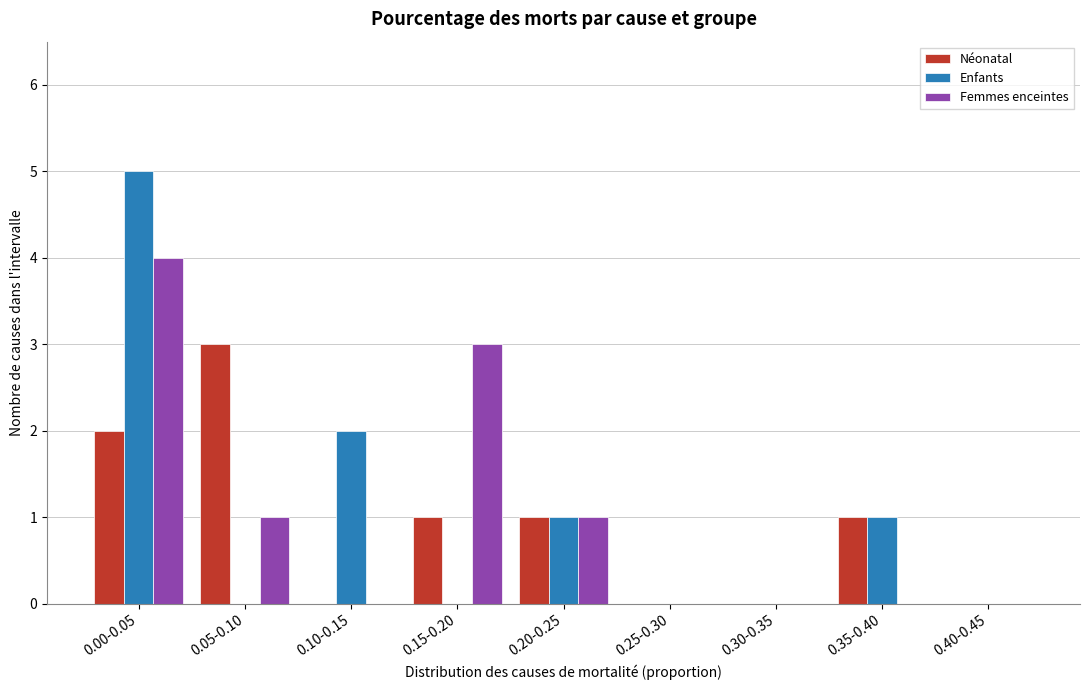

Reading left to right, extract all data points from this chart.

Néonatal: 0.00-0.05=2	0.05-0.10=3	0.10-0.15=0	0.15-0.20=1	0.20-0.25=1	0.25-0.30=0	0.30-0.35=0	0.35-0.40=1	0.40-0.45=0
Enfants: 0.00-0.05=5	0.05-0.10=0	0.10-0.15=2	0.15-0.20=0	0.20-0.25=1	0.25-0.30=0	0.30-0.35=0	0.35-0.40=1	0.40-0.45=0
Femmes enceintes: 0.00-0.05=4	0.05-0.10=1	0.10-0.15=0	0.15-0.20=3	0.20-0.25=1	0.25-0.30=0	0.30-0.35=0	0.35-0.40=0	0.40-0.45=0